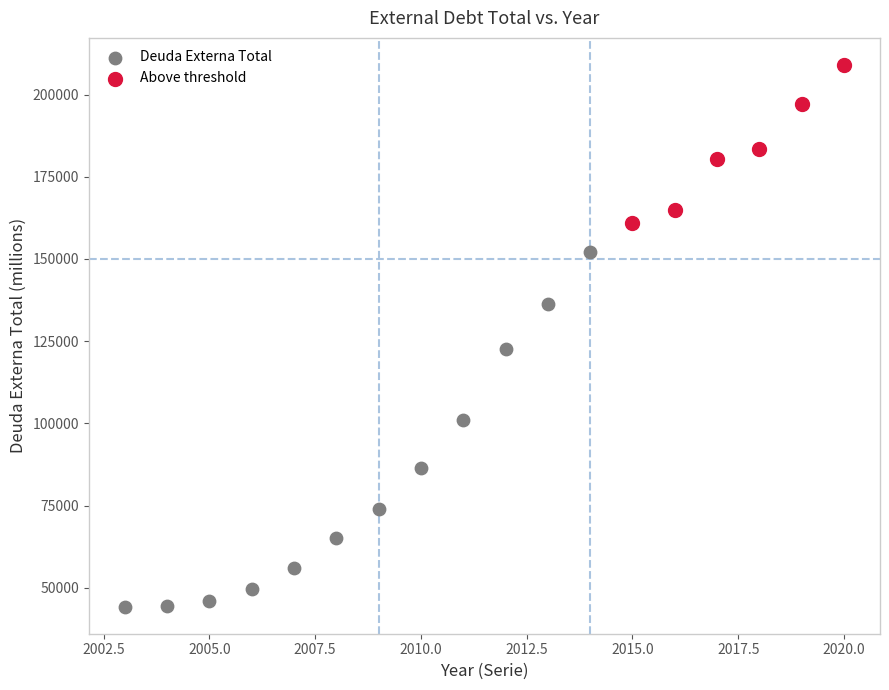

Which series has the largest Y range (max minus min)?

Deuda Externa Total